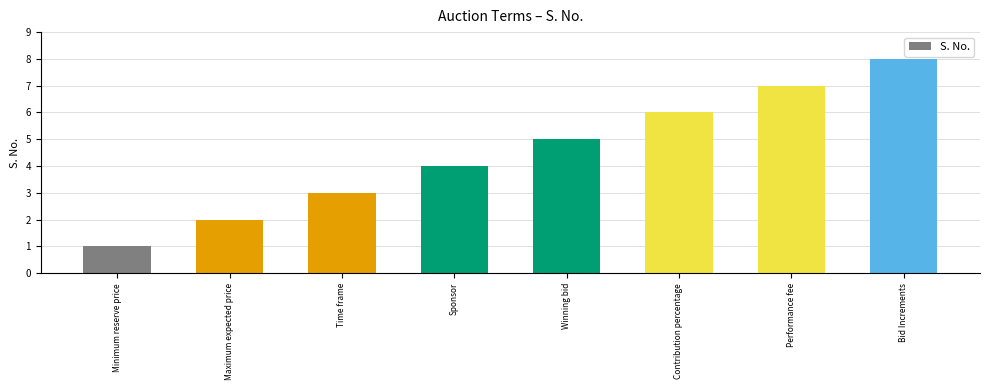

What is the label of the 7th bar from the right?

Maximum expected price